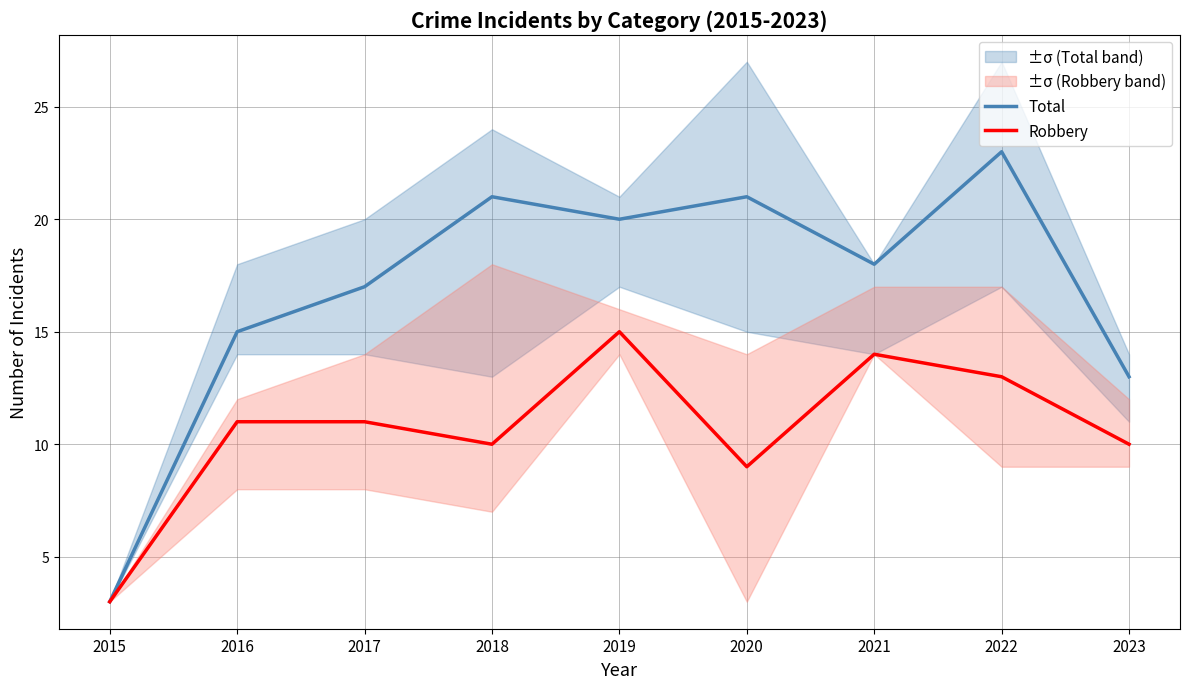

In Robbery, how many points are higher than both neighbors (excluding endpoints)?

2